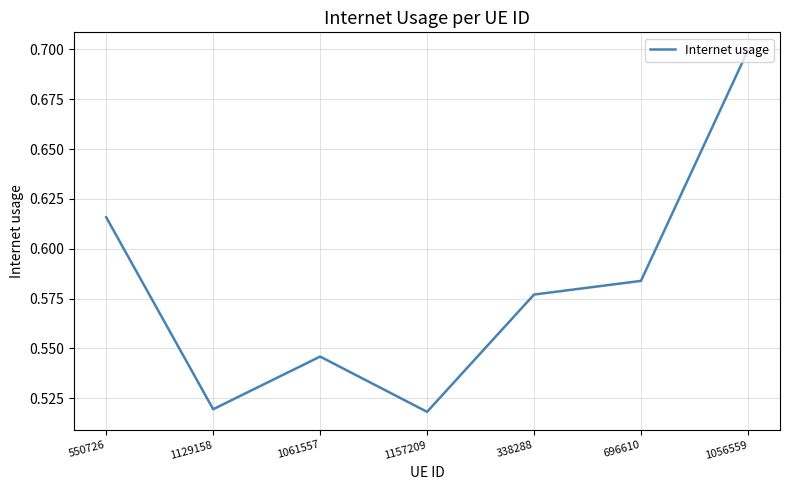

Count the values in the range 0 to 1.

7